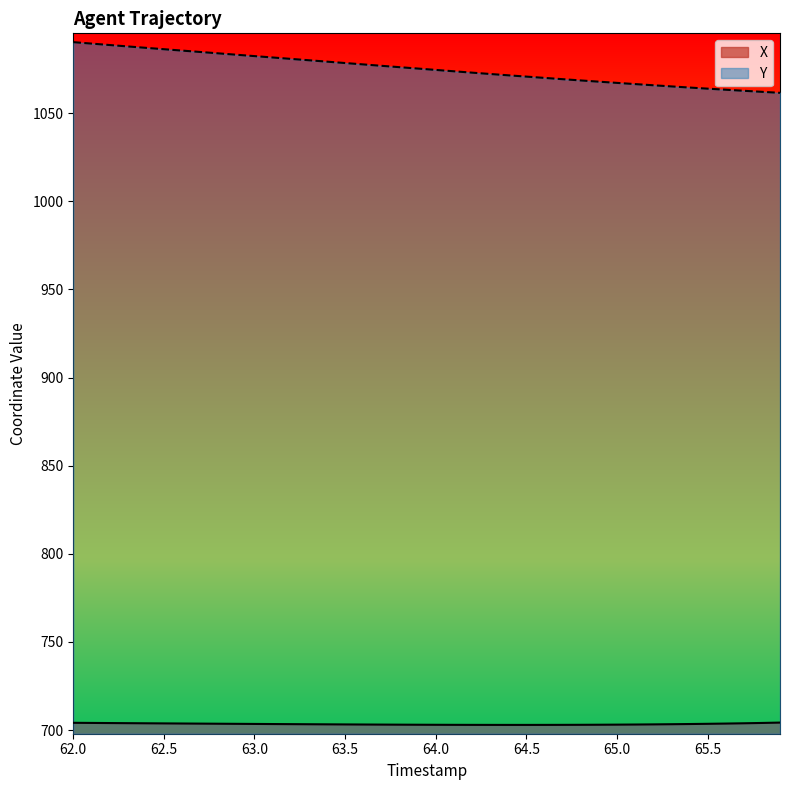

True or false: Y and X intersect in this chart.

False